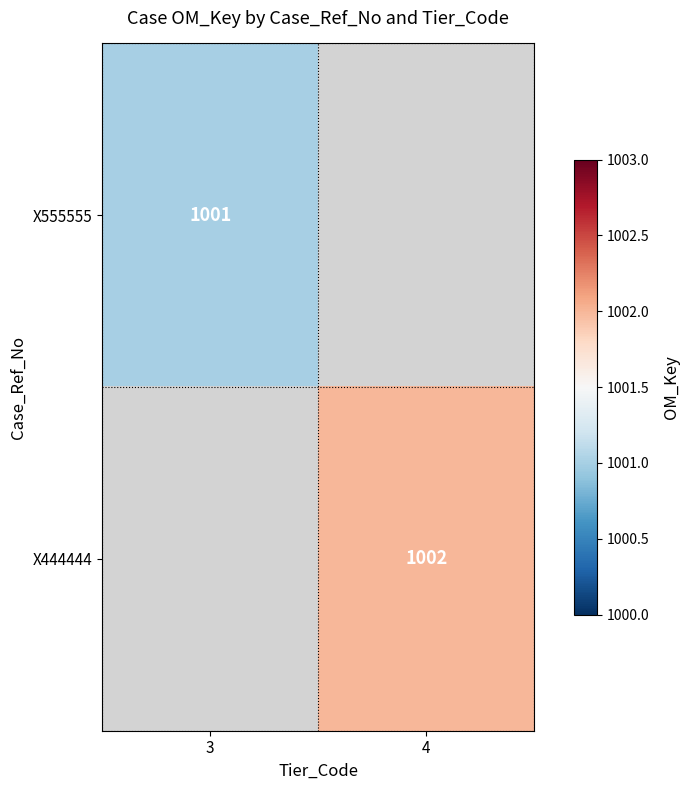

At which category does the chart reach its minimum across all series?

3